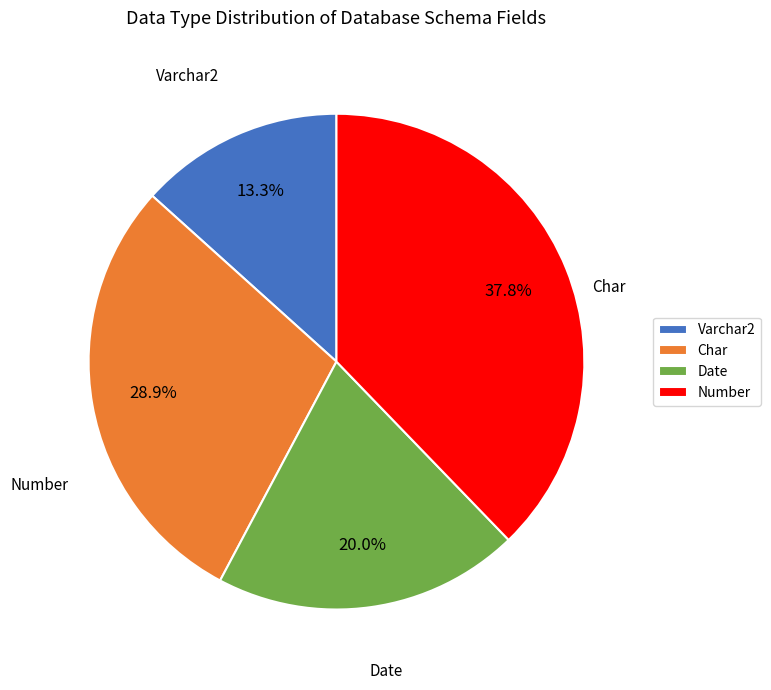

What is the largest slice in the pie chart?

Number